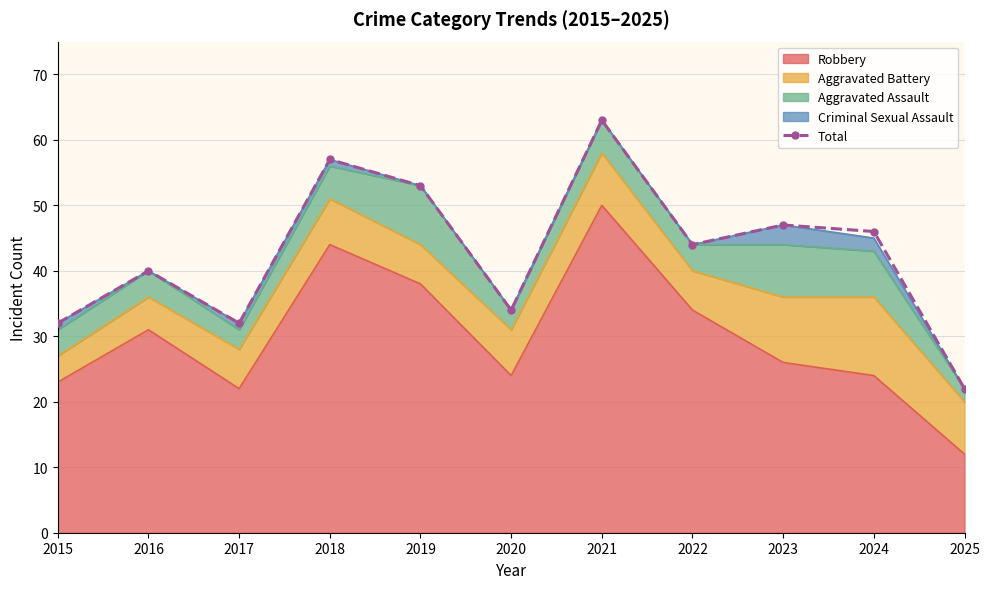

Reading left to right, extract all data points from this chart.

2015=32	2016=40	2017=32	2018=57	2019=53	2020=34	2021=63	2022=44	2023=47	2024=46	2025=22